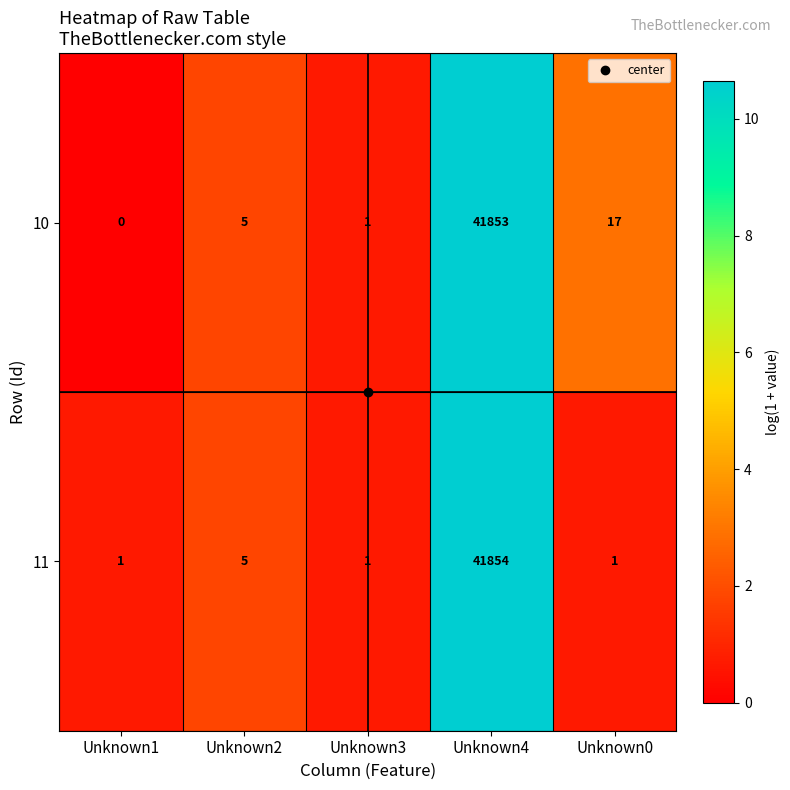

List the series in order of their peak value, highest first.

11, 10